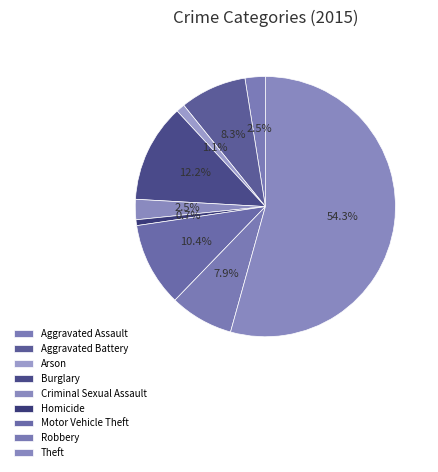

Is the sum of Robbery and Theft greater than half?

Yes